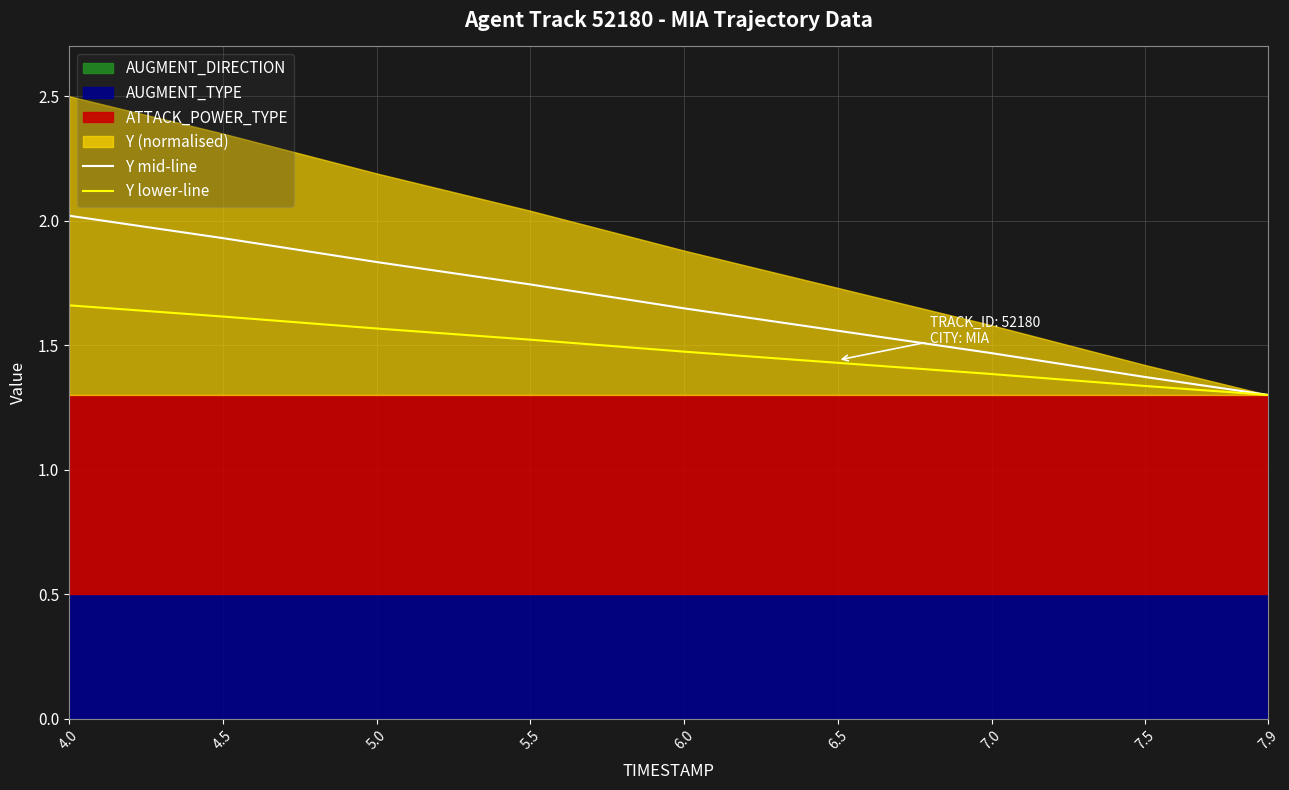

How many lines are shown in the chart?

2